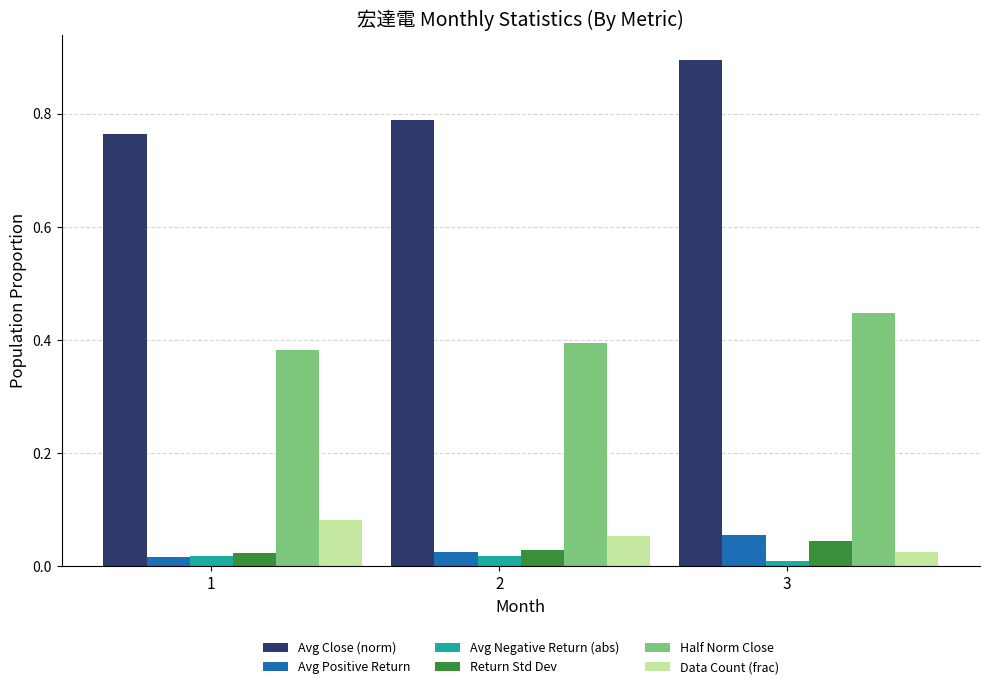

How many bars are there in each group?

6